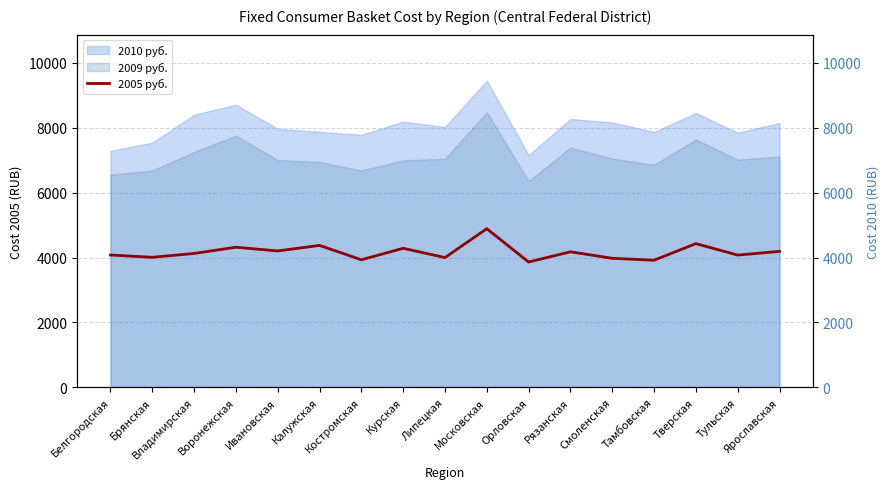

What is the change in value from Ивановская to Московская?

+686.3